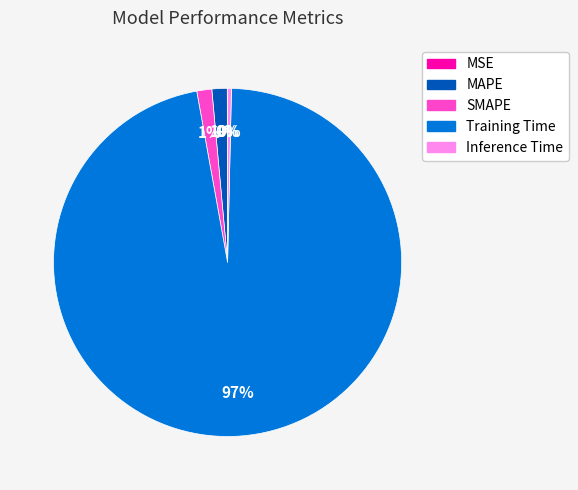

What is the majority slice?

Training Time